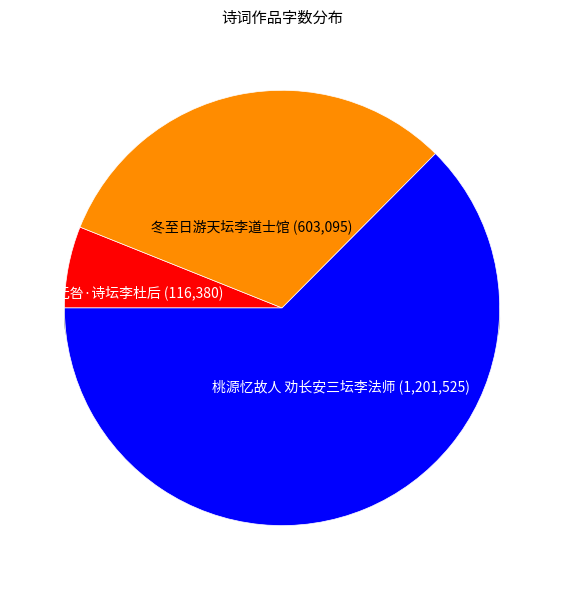

The 冬至日游天坛李道士馆 slice represents 31% of the pie. True or false?

True